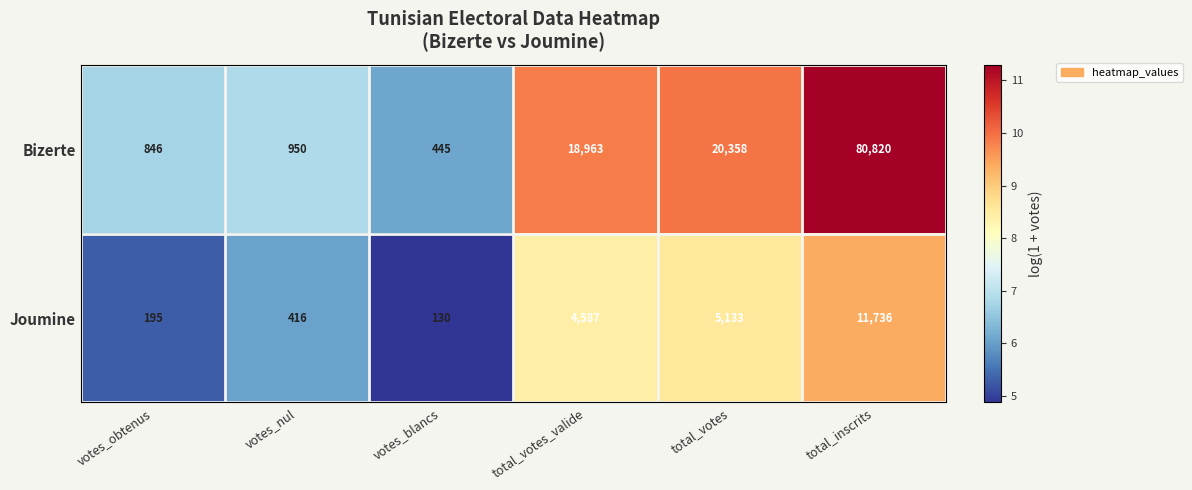

Which label corresponds to the smallest value in the chart?

votes_blancs